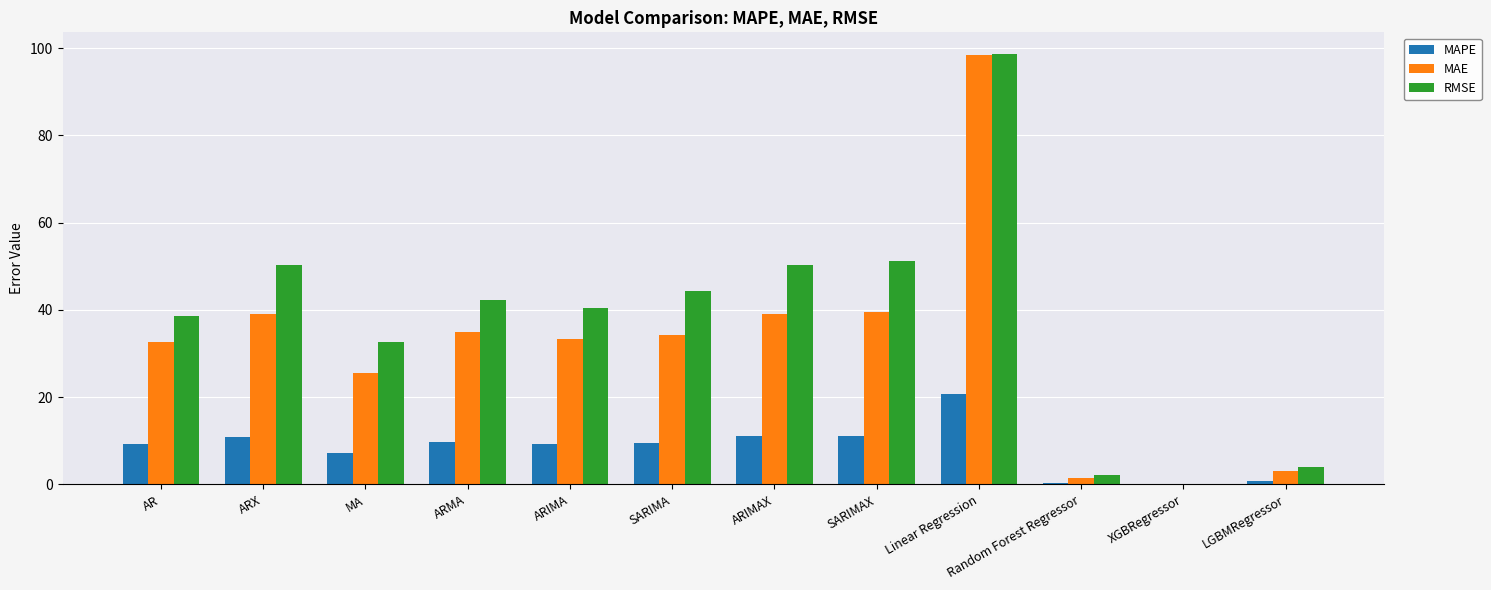

Is it true that MAPE equals 14.6 at SARIMA?

False